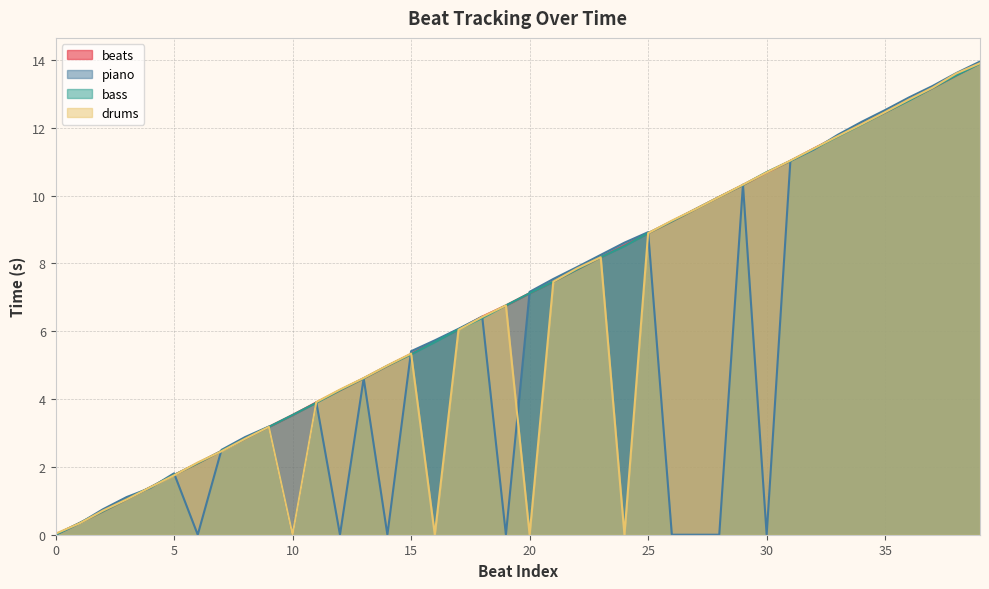

Is the value of drums at 13 greater than the value of beats at 0?

Yes